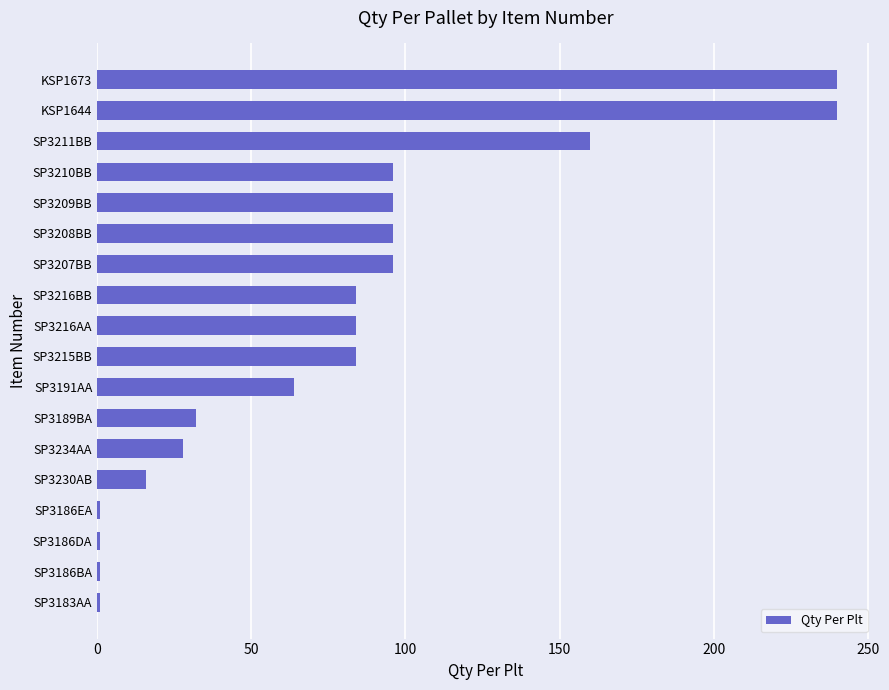

Are the bars grouped side by side (vs. stacked)?

No